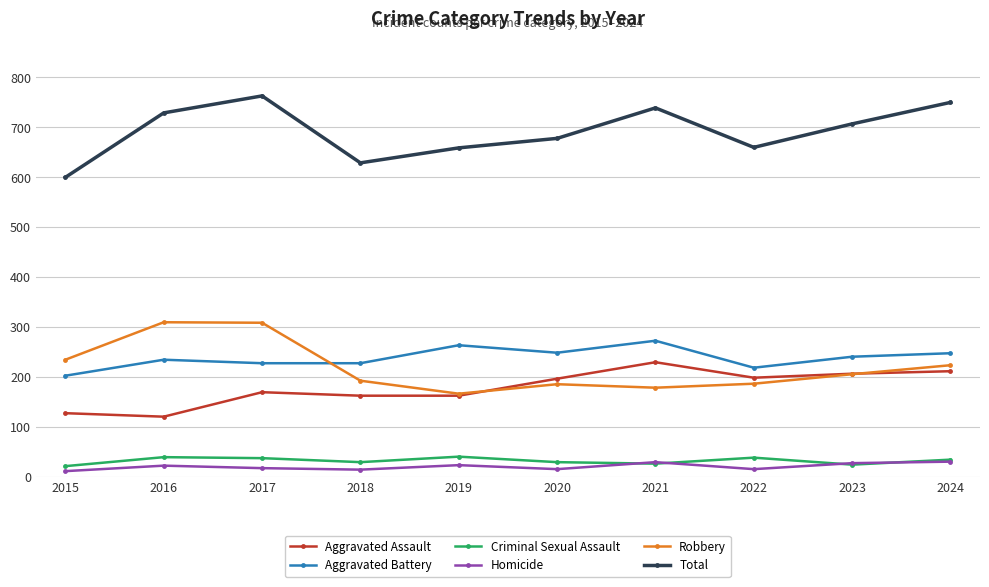

True or false: Robbery and Total cross at least once.

False